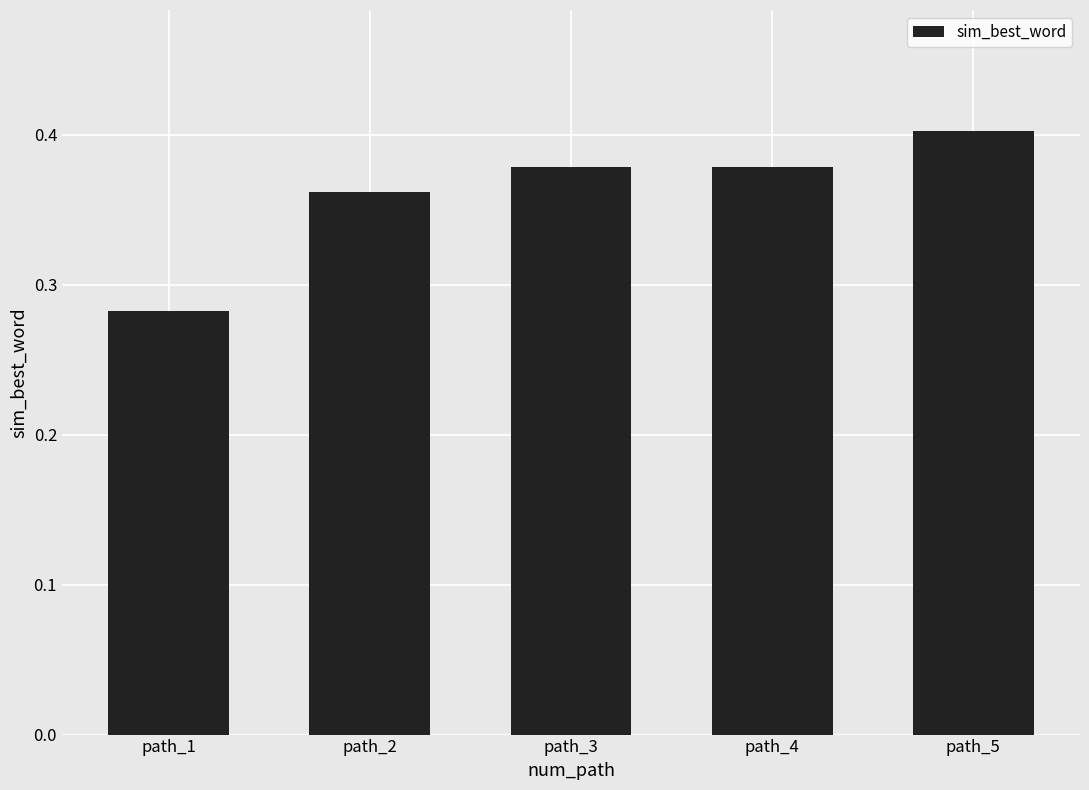

Which label corresponds to the largest value in the chart?

path_5